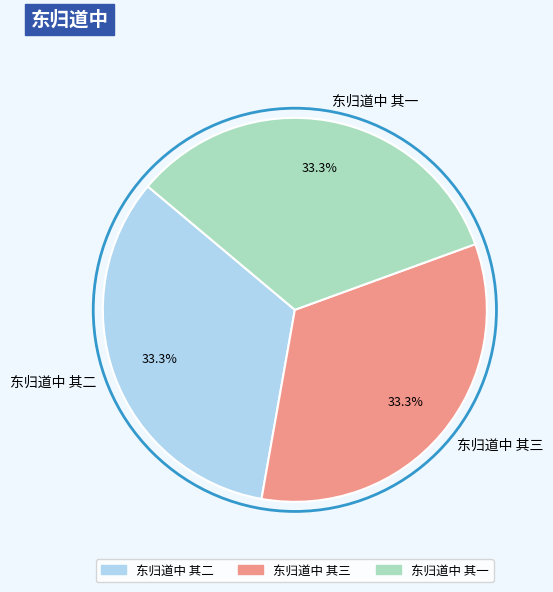

Is there a majority slice in this chart?

No